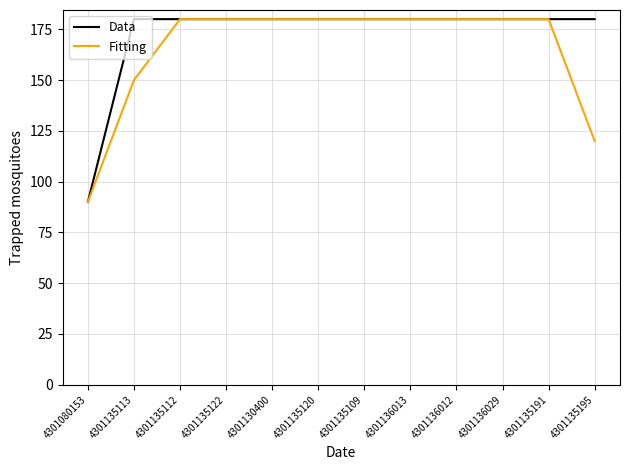

At which label does Data reach its minimum?

4301080153